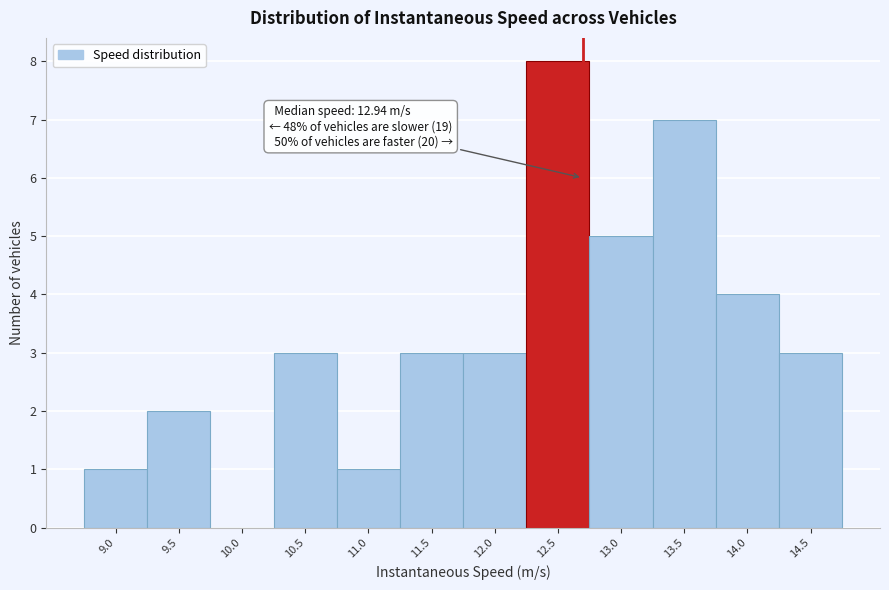

Reading left to right, list all the values displayed in this chart.

9.0=1	9.5=2	10.0=0	10.5=3	11.0=1	11.5=3	12.0=3	12.5=8	13.0=5	13.5=7	14.0=4	14.5=3